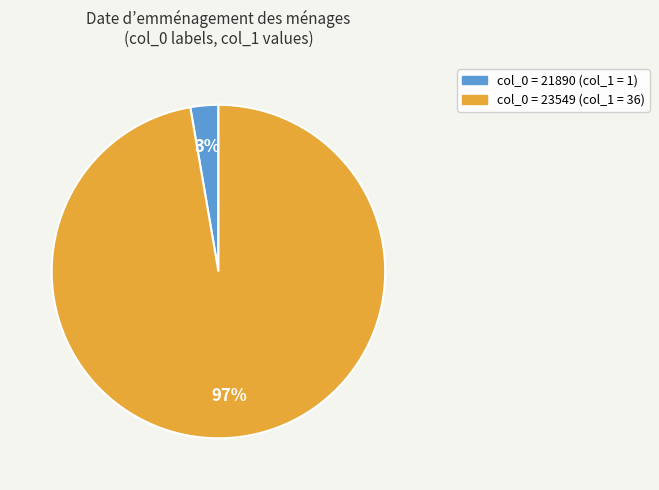

Does any single category account for the majority?

Yes